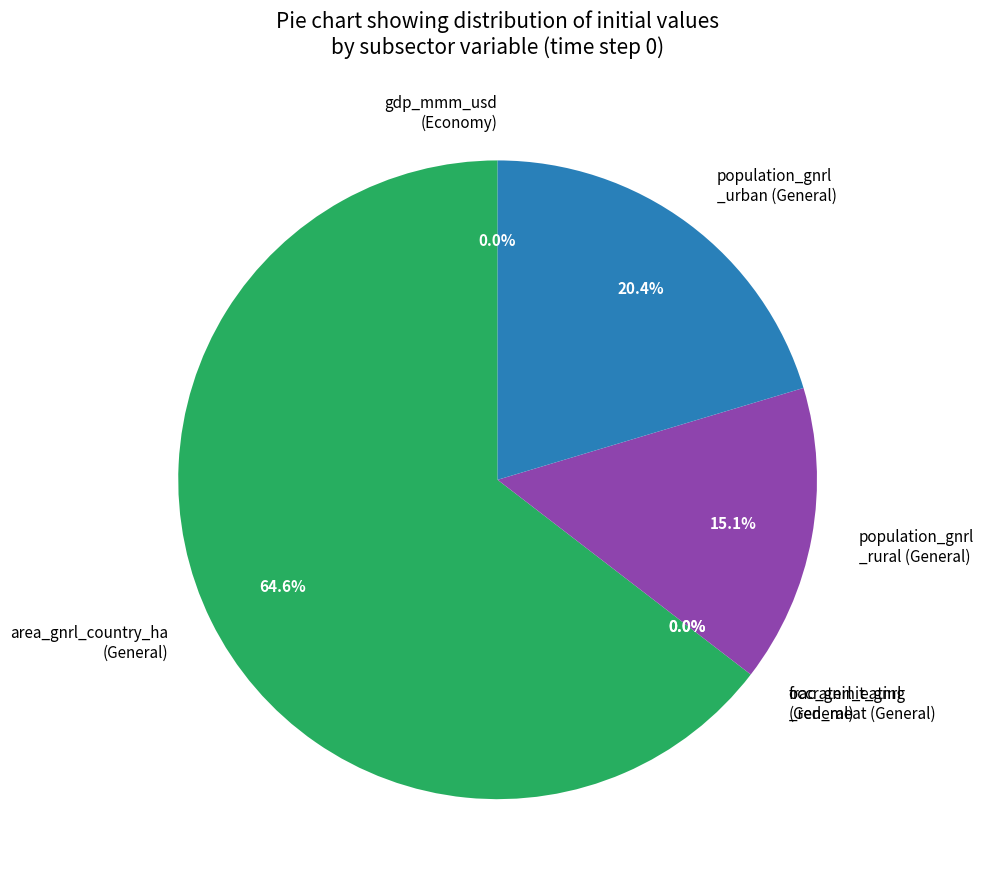

Which category has the biggest portion of the pie?

area_gnrl_country_ha (General)